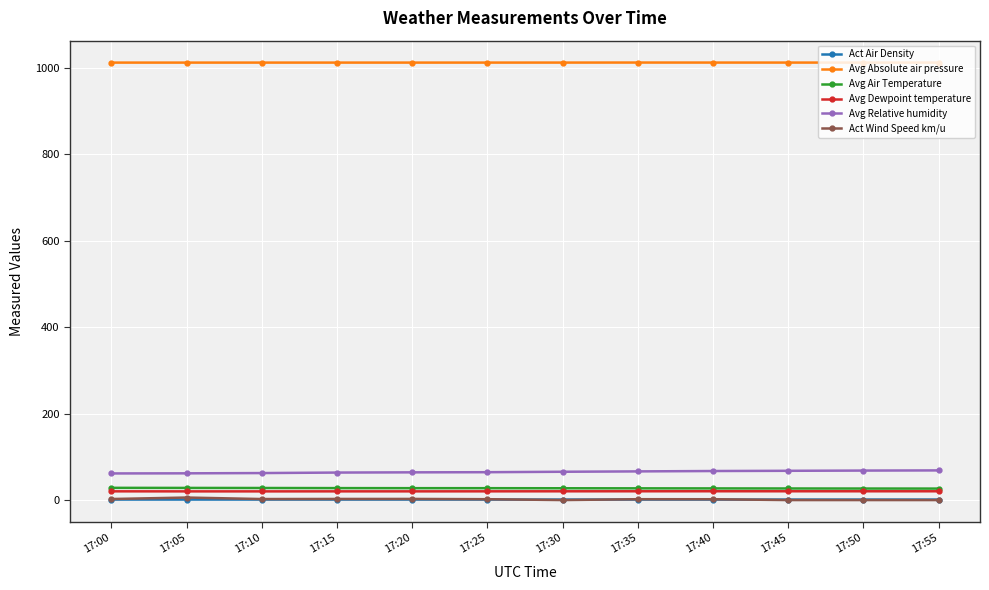

At how many categories does at least one series exceed 274?

12